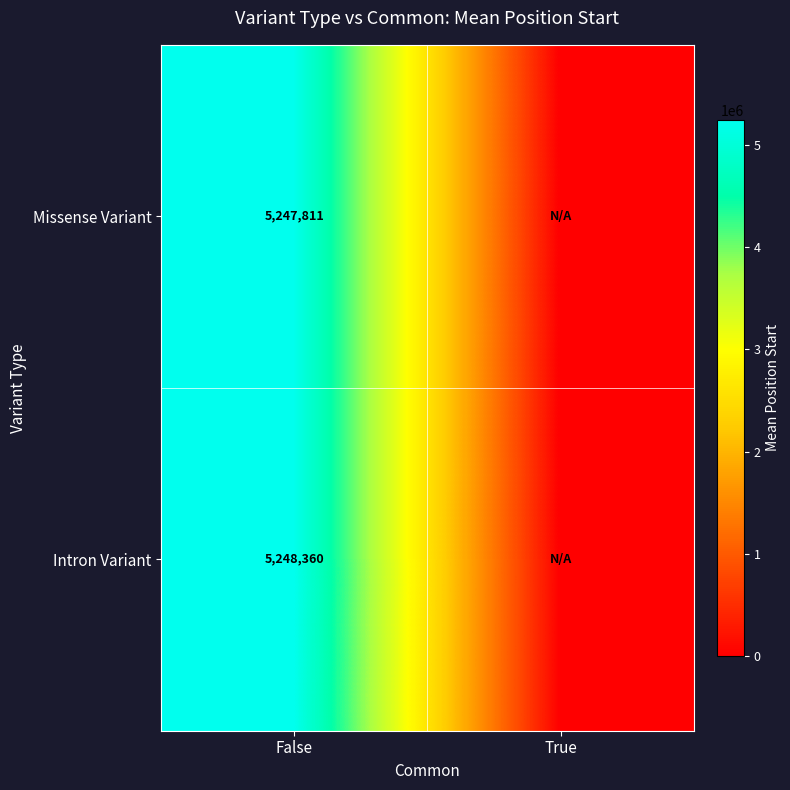

The Intron Variant series shows 7362121 at False. True or false?

False